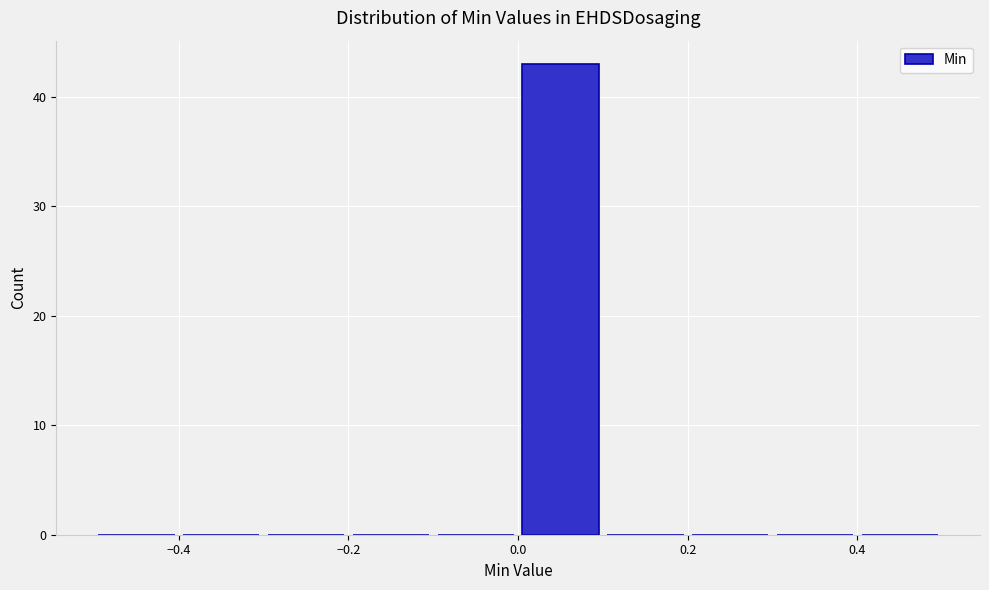

Which range on the x-axis has the tallest bar?

0.0 to 0.1